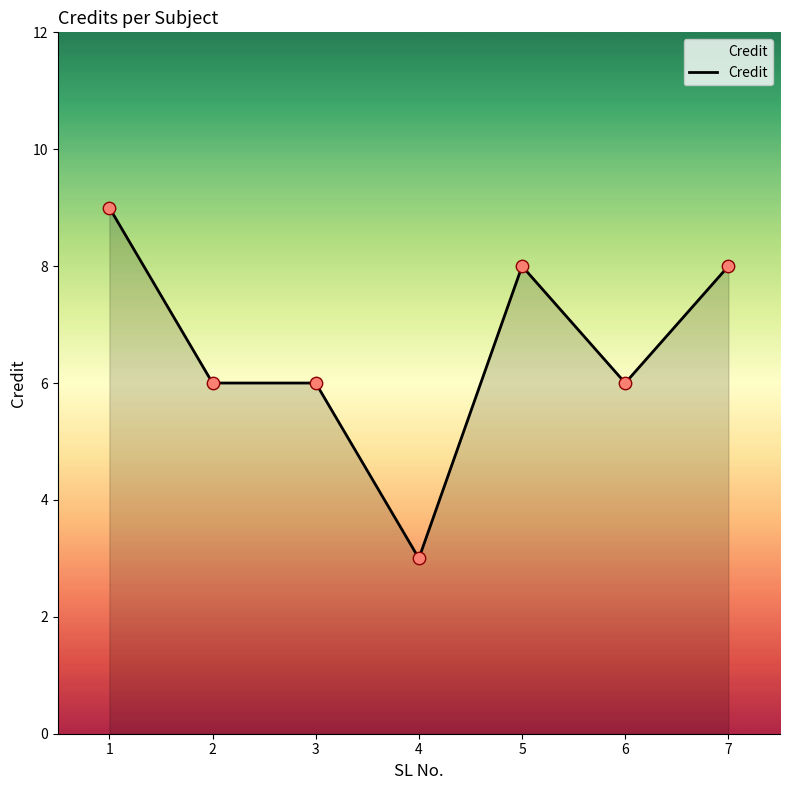

What is the change in value from 2 to 5?

+2